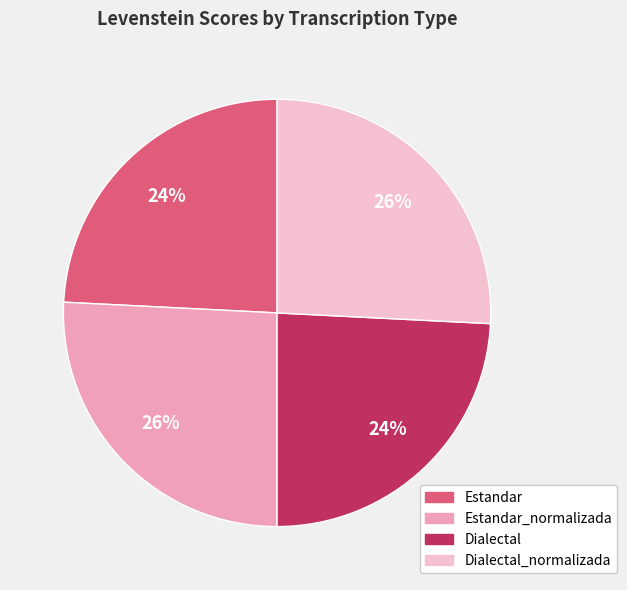

To the nearest percent, what is the difference between the largest and smallest slice percentages?

2%